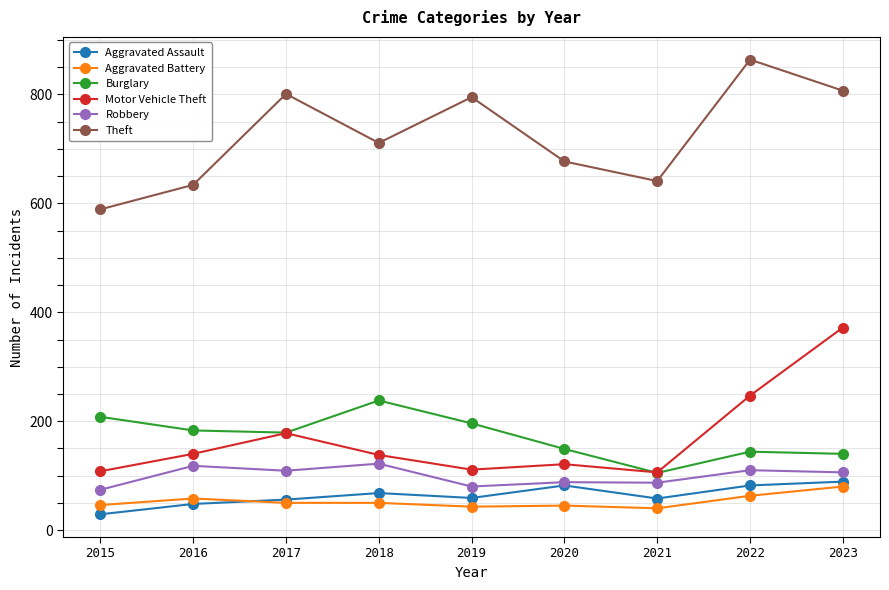

Between 2021 and 2023, which series saw the biggest shift?

Motor Vehicle Theft